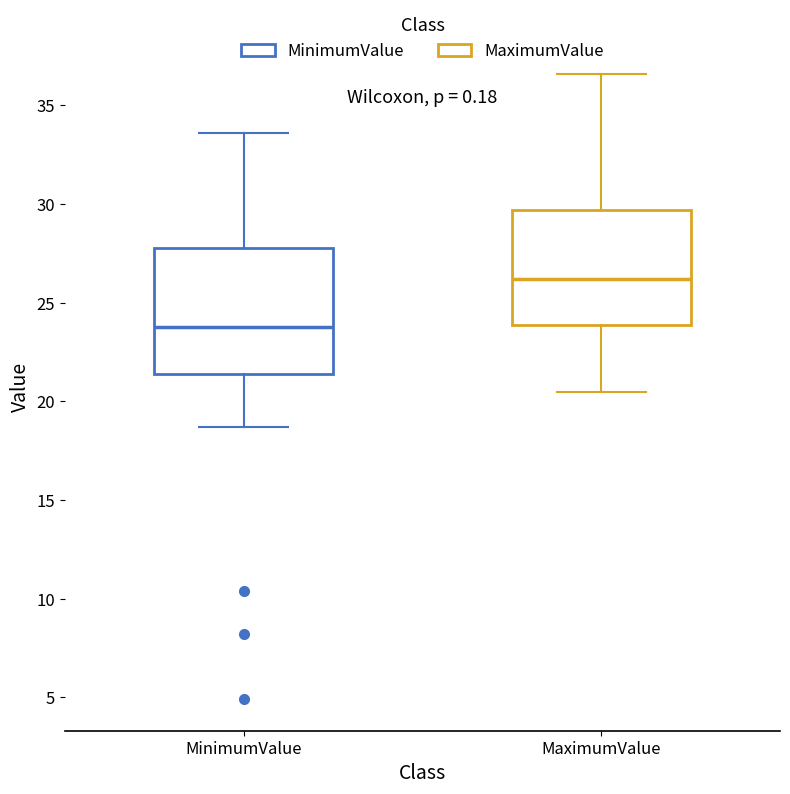

Reading left to right, transcribe this box plot: for each box, give where its median line is, the range the box spans, and where its two whiskers end, as read against the y-axis. The values are not printed on the chart, so give them approximately, as read against the axis.

MinimumValue: median 24.0, box 21.5 to 28.0, whiskers 18.5 to 33.5
MaximumValue: median 26.0, box 24.0 to 29.5, whiskers 20.5 to 36.5